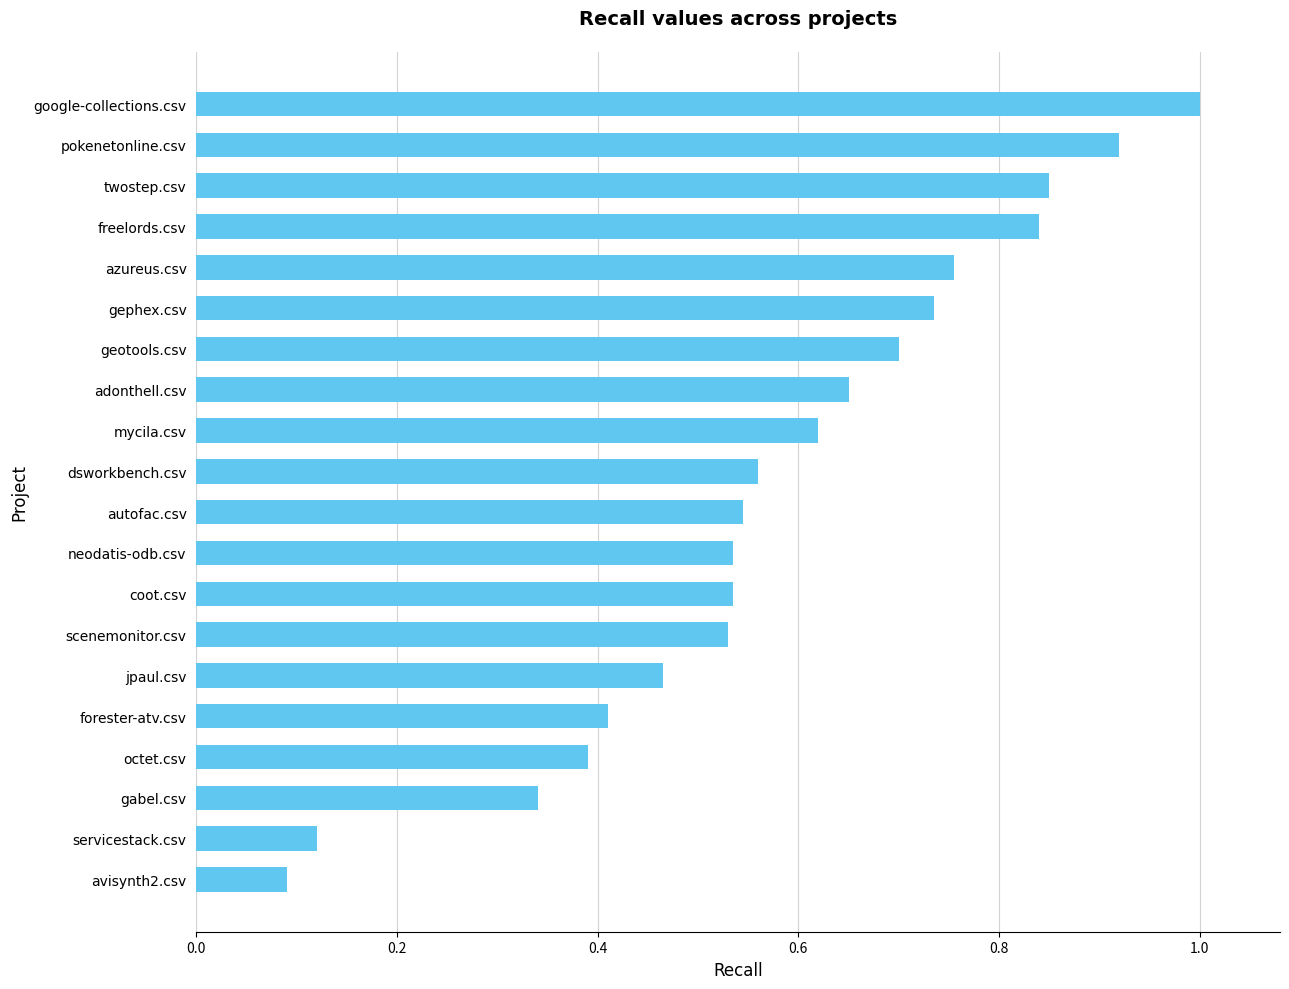

What is the sum of all values?

11.6